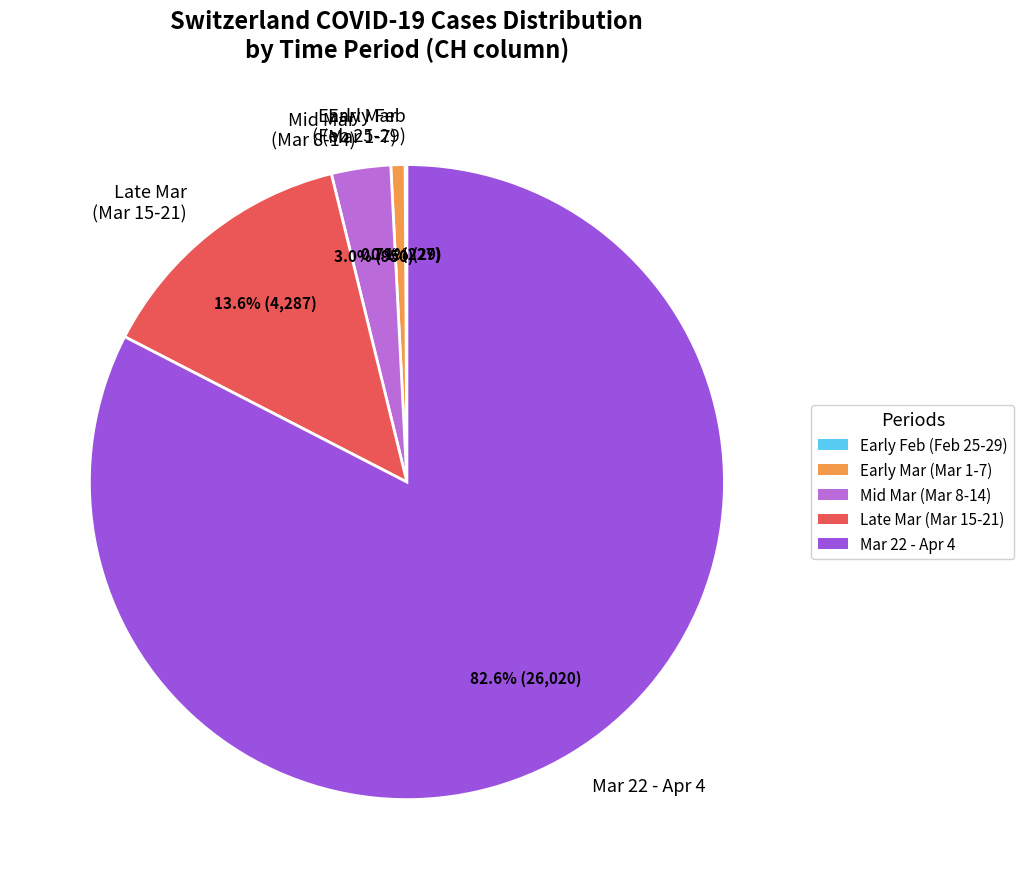

How much of the chart is everything except Mid Mar (Mar 8-14)?

97.0%